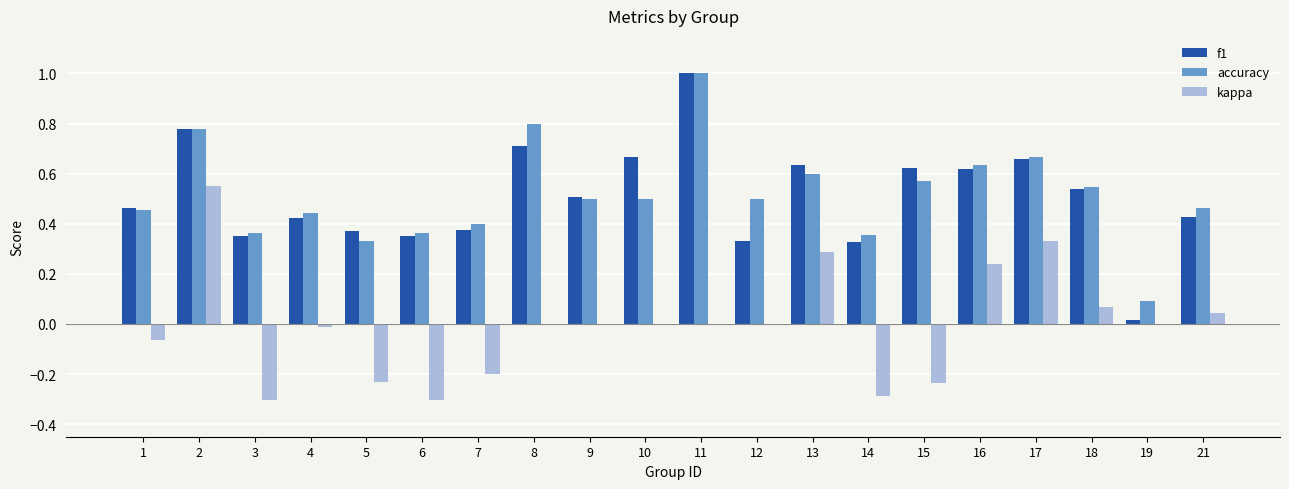

How many groups of bars are there?

20